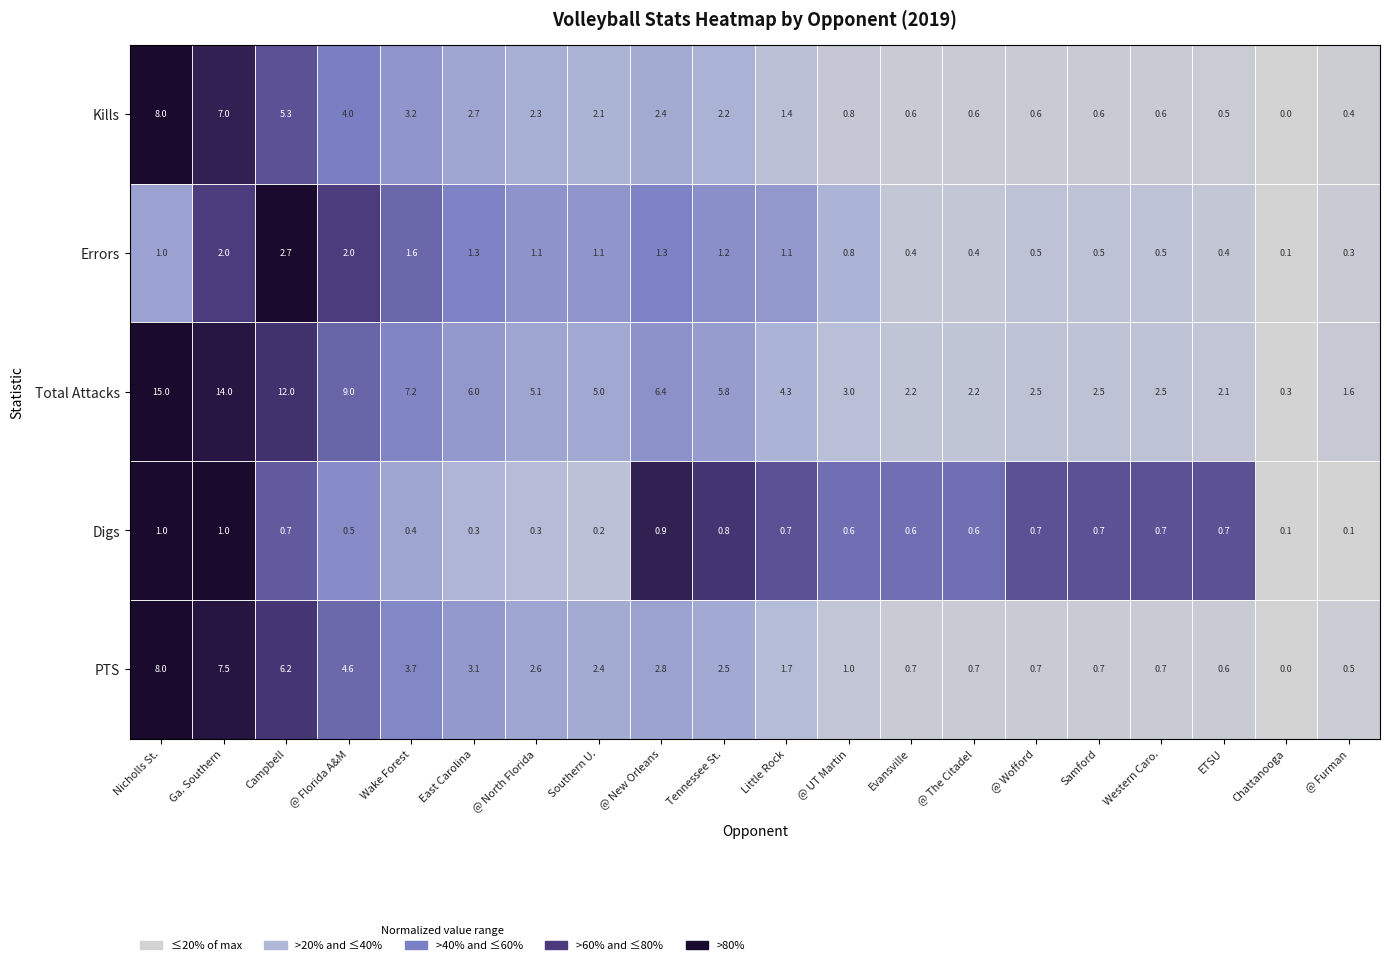

What is the spread (max minus min) of values at @ UT Martin?

2.4